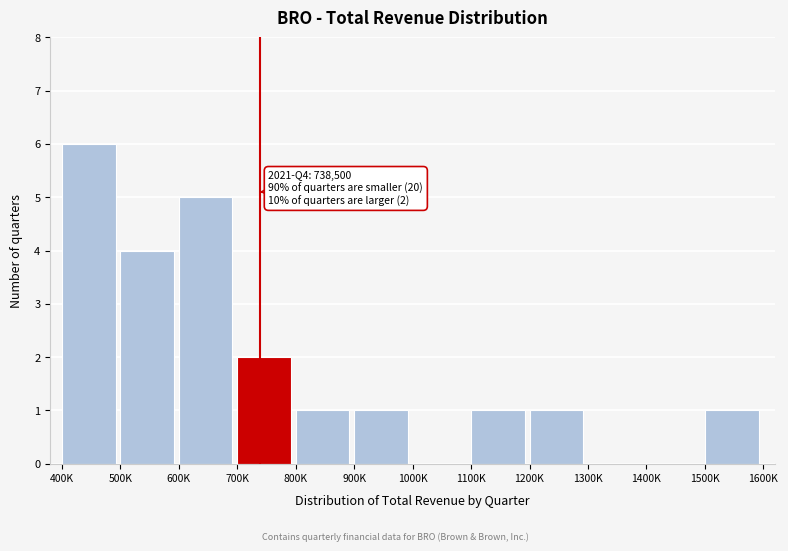

Reading right to left, transcribe all the data shown in this chart.

1500K=1	1400K=0	1300K=0	1200K=1	1100K=1	1000K=0	900K=1	800K=1	700K=2	600K=5	500K=4	400K=6